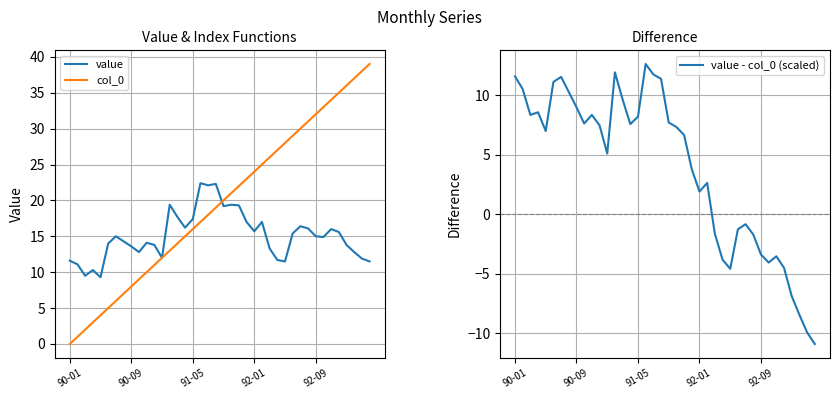

True or false: value and value - col_0 (scaled) intersect in this chart.

False